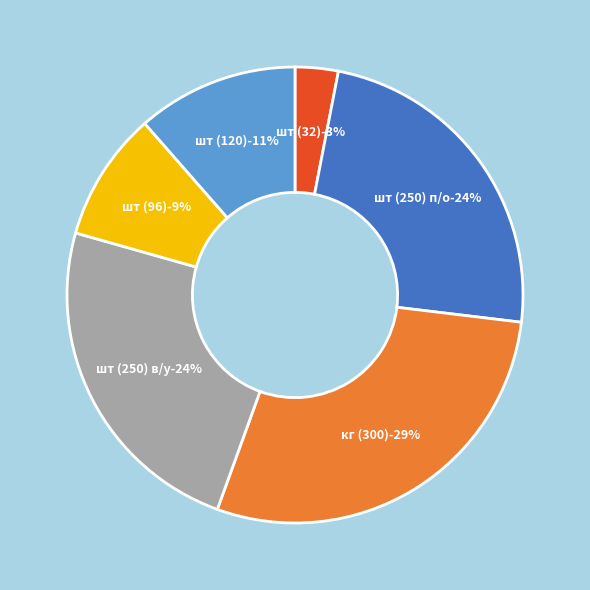

Is it true that в/к is 23% of the pie?

False